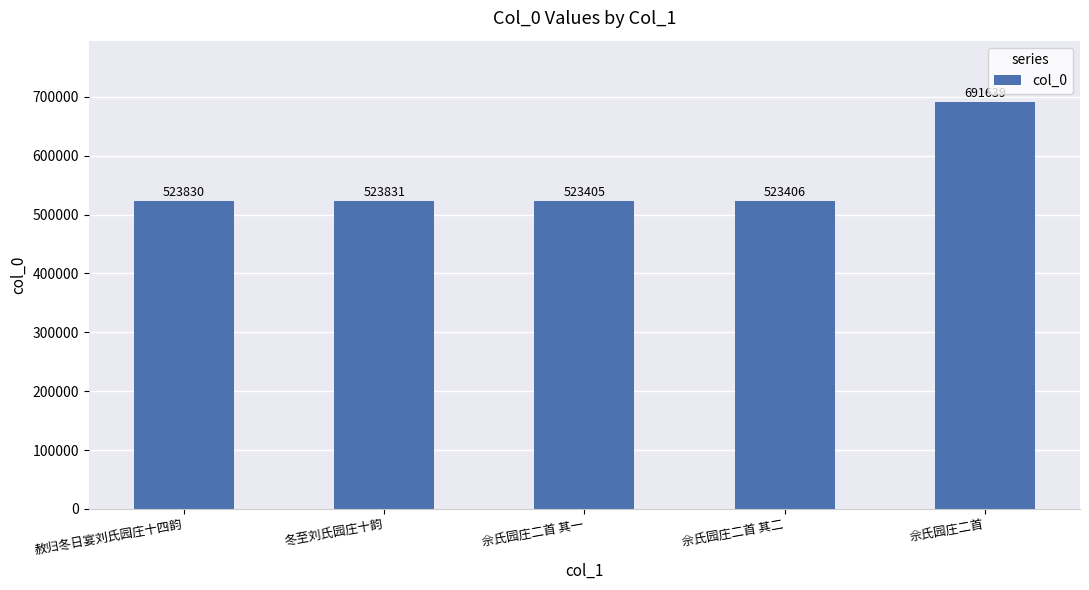

At which label is the value closest to 607522?

冬至刘氏园庄十韵